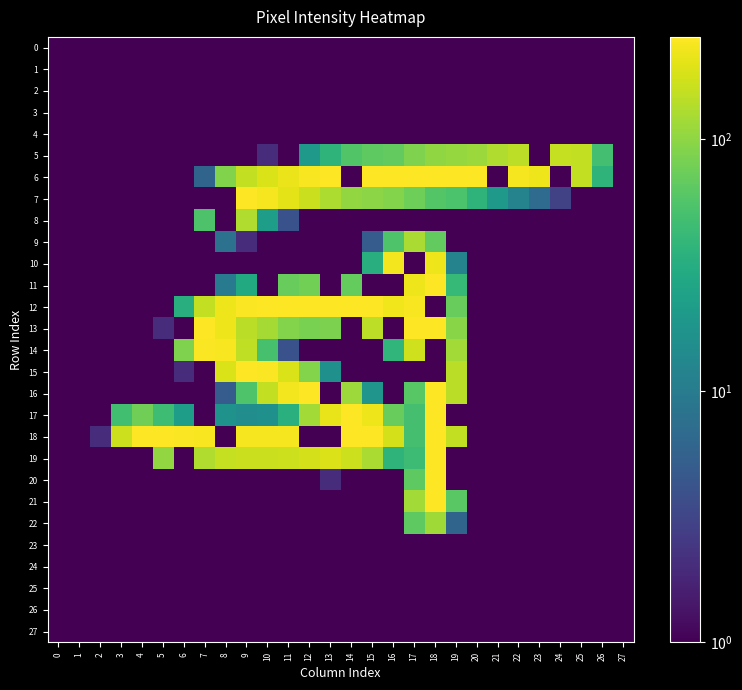

Reading right to left, transcribe all the data shown in this chart.

0: 27=0.5	26=0.5	25=0.5	24=0.5	23=0.5	22=0.5	21=0.5	20=0.5	19=0.5	18=0.5	17=0.5	16=0.5	15=0.5	14=0.5	13=0.5	12=0.5	11=0.5	10=0.5	9=0.5	8=0.5	7=0.5	6=0.5	5=0.5	4=0.5	3=0.5	2=0.5	1=0.5	0=0.5
1: 27=0.5	26=0.5	25=0.5	24=0.5	23=0.5	22=0.5	21=0.5	20=0.5	19=0.5	18=0.5	17=0.5	16=0.5	15=0.5	14=0.5	13=0.5	12=0.5	11=0.5	10=0.5	9=0.5	8=0.5	7=0.5	6=0.5	5=0.5	4=0.5	3=0.5	2=0.5	1=0.5	0=0.5
2: 27=0.5	26=0.5	25=0.5	24=0.5	23=0.5	22=0.5	21=0.5	20=0.5	19=0.5	18=0.5	17=0.5	16=0.5	15=0.5	14=0.5	13=0.5	12=0.5	11=0.5	10=0.5	9=0.5	8=0.5	7=0.5	6=0.5	5=0.5	4=0.5	3=0.5	2=0.5	1=0.5	0=0.5
3: 27=0.5	26=0.5	25=0.5	24=0.5	23=0.5	22=0.5	21=0.5	20=0.5	19=0.5	18=0.5	17=0.5	16=0.5	15=0.5	14=0.5	13=0.5	12=0.5	11=0.5	10=0.5	9=0.5	8=0.5	7=0.5	6=0.5	5=0.5	4=0.5	3=0.5	2=0.5	1=0.5	0=0.5
4: 27=0.5	26=0.5	25=0.5	24=0.5	23=0.5	22=0.5	21=0.5	20=0.5	19=0.5	18=0.5	17=0.5	16=0.5	15=0.5	14=0.5	13=0.5	12=0.5	11=0.5	10=0.5	9=0.5	8=0.5	7=0.5	6=0.5	5=0.5	4=0.5	3=0.5	2=0.5	1=0.5	0=0.5
5: 27=0.5	26=49.0	25=153.0	24=156.0	23=0.5	22=148.0	21=133.0	20=111.0	19=106.0	18=101.0	17=87.0	16=67.0	15=64.0	14=57.0	13=37.0	12=20.0	11=0.5	10=2.0	9=0.5	8=0.5	7=0.5	6=0.5	5=0.5	4=0.5	3=0.5	2=0.5	1=0.5	0=0.5
6: 27=0.5	26=37.0	25=154.0	24=0.5	23=223.0	22=236.0	21=0.5	20=254.0	19=255.0	18=255.0	17=255.0	16=255.0	15=255.0	14=0.5	13=251.0	12=240.0	11=218.0	10=188.0	9=154.0	8=90.0	7=6.0	6=0.5	5=0.5	4=0.5	3=0.5	2=0.5	1=0.5	0=0.5
7: 27=0.5	26=0.5	25=0.5	24=3.0	23=7.0	22=12.0	21=20.0	20=37.0	19=53.0	18=58.0	17=75.0	16=92.0	15=98.0	14=103.0	13=130.0	12=162.0	11=203.0	10=238.0	9=255.0	8=0.5	7=0.5	6=0.5	5=0.5	4=0.5	3=0.5	2=0.5	1=0.5	0=0.5
8: 27=0.5	26=0.5	25=0.5	24=0.5	23=0.5	22=0.5	21=0.5	20=0.5	19=0.5	18=0.5	17=0.5	16=0.5	15=0.5	14=0.5	13=0.5	12=1.0	11=4.0	10=22.0	9=131.0	8=0.5	7=54.0	6=0.5	5=0.5	4=0.5	3=0.5	2=0.5	1=0.5	0=0.5
9: 27=0.5	26=0.5	25=0.5	24=0.5	23=0.5	22=0.5	21=0.5	20=0.5	19=1.0	18=67.0	17=127.0	16=55.0	15=5.0	14=0.5	13=0.5	12=0.5	11=0.5	10=0.5	9=2.0	8=8.0	7=0.5	6=0.5	5=0.5	4=0.5	3=0.5	2=0.5	1=0.5	0=0.5
10: 27=0.5	26=0.5	25=0.5	24=0.5	23=0.5	22=0.5	21=0.5	20=0.5	19=12.0	18=222.0	17=0.5	16=231.0	15=33.0	14=0.5	13=0.5	12=0.5	11=0.5	10=0.5	9=0.5	8=0.5	7=0.5	6=0.5	5=0.5	4=0.5	3=0.5	2=0.5	1=0.5	0=0.5
11: 27=0.5	26=0.5	25=0.5	24=0.5	23=0.5	22=0.5	21=0.5	20=0.5	19=41.0	18=252.0	17=220.0	16=0.5	15=0.5	14=69.0	13=0.5	12=79.0	11=70.0	10=0.5	9=29.0	8=10.0	7=1.0	6=0.5	5=0.5	4=0.5	3=0.5	2=0.5	1=0.5	0=0.5
12: 27=0.5	26=0.5	25=0.5	24=0.5	23=0.5	22=0.5	21=0.5	20=0.5	19=71.0	18=0.5	17=239.0	16=225.0	15=250.0	14=255.0	13=255.0	12=255.0	11=255.0	10=252.0	9=247.0	8=222.0	7=154.0	6=33.0	5=0.5	4=0.5	3=0.5	2=0.5	1=0.5	0=0.5
13: 27=0.5	26=0.5	25=0.5	24=0.5	23=0.5	22=0.5	21=0.5	20=0.5	19=96.0	18=255.0	17=255.0	16=0.5	15=147.0	14=0.5	13=85.0	12=83.0	11=92.0	10=120.0	9=145.0	8=223.0	7=255.0	6=0.5	5=2.0	4=0.5	3=0.5	2=0.5	1=0.5	0=0.5
14: 27=0.5	26=0.5	25=0.5	24=0.5	23=0.5	22=0.5	21=0.5	20=0.5	19=118.0	18=0.5	17=172.0	16=38.0	15=0.5	14=0.5	13=0.5	12=0.5	11=4.0	10=51.0	9=150.0	8=241.0	7=246.0	6=88.0	5=0.5	4=0.5	3=0.5	2=0.5	1=0.5	0=0.5
15: 27=0.5	26=0.5	25=0.5	24=0.5	23=0.5	22=0.5	21=0.5	20=0.5	19=144.0	18=0.5	17=0.5	16=0.5	15=0.5	14=0.5	13=16.0	12=91.0	11=188.0	10=249.0	9=250.0	8=187.0	7=0.5	6=2.0	5=0.5	4=0.5	3=0.5	2=0.5	1=0.5	0=0.5
16: 27=0.5	26=0.5	25=0.5	24=0.5	23=0.5	22=0.5	21=0.5	20=0.5	19=145.0	18=254.0	17=60.0	16=0.5	15=18.0	14=114.0	13=0.5	12=254.0	11=233.0	10=152.0	9=55.0	8=5.0	7=0.5	6=0.5	5=0.5	4=0.5	3=0.5	2=0.5	1=0.5	0=0.5
17: 27=0.5	26=0.5	25=0.5	24=0.5	23=0.5	22=0.5	21=0.5	20=0.5	19=0.5	18=253.0	17=50.0	16=70.0	15=222.0	14=255.0	13=214.0	12=119.0	11=34.0	10=16.0	9=15.0	8=17.0	7=0.5	6=22.0	5=46.0	4=77.0	3=48.0	2=1.0	1=0.5	0=0.5
18: 27=0.5	26=0.5	25=0.5	24=0.5	23=0.5	22=0.5	21=0.5	20=1.0	19=153.0	18=252.0	17=50.0	16=178.0	15=255.0	14=255.0	13=0.5	12=0.5	11=236.0	10=238.0	9=238.0	8=0.5	7=242.0	6=245.0	5=253.0	4=255.0	3=166.0	2=2.0	1=0.5	0=0.5
19: 27=0.5	26=0.5	25=0.5	24=0.5	23=0.5	22=0.5	21=0.5	20=1.0	19=0.5	18=252.0	17=45.0	16=37.0	15=125.0	14=166.0	13=190.0	12=180.0	11=167.0	10=165.0	9=162.0	8=155.0	7=133.0	6=0.5	5=103.0	4=0.5	3=0.5	2=0.5	1=0.5	0=0.5
20: 27=0.5	26=0.5	25=0.5	24=0.5	23=0.5	22=0.5	21=0.5	20=0.5	19=0.5	18=254.0	17=65.0	16=0.5	15=0.5	14=1.0	13=2.0	12=0.5	11=0.5	10=1.0	9=0.5	8=0.5	7=0.5	6=0.5	5=0.5	4=0.5	3=0.5	2=0.5	1=0.5	0=0.5
21: 27=0.5	26=0.5	25=0.5	24=0.5	23=0.5	22=0.5	21=0.5	20=0.5	19=62.0	18=252.0	17=119.0	16=0.5	15=0.5	14=0.5	13=0.5	12=0.5	11=0.5	10=0.5	9=0.5	8=0.5	7=0.5	6=0.5	5=0.5	4=0.5	3=0.5	2=0.5	1=0.5	0=0.5
22: 27=0.5	26=0.5	25=0.5	24=0.5	23=0.5	22=0.5	21=0.5	20=0.5	19=6.0	18=116.0	17=64.0	16=0.5	15=0.5	14=0.5	13=0.5	12=0.5	11=0.5	10=0.5	9=0.5	8=0.5	7=0.5	6=0.5	5=0.5	4=0.5	3=0.5	2=0.5	1=0.5	0=0.5
23: 27=0.5	26=0.5	25=0.5	24=0.5	23=0.5	22=0.5	21=0.5	20=0.5	19=0.5	18=0.5	17=0.5	16=0.5	15=0.5	14=0.5	13=0.5	12=0.5	11=0.5	10=0.5	9=0.5	8=0.5	7=0.5	6=0.5	5=0.5	4=0.5	3=0.5	2=0.5	1=0.5	0=0.5
24: 27=0.5	26=0.5	25=0.5	24=0.5	23=0.5	22=0.5	21=0.5	20=0.5	19=0.5	18=0.5	17=0.5	16=0.5	15=0.5	14=0.5	13=0.5	12=0.5	11=0.5	10=0.5	9=0.5	8=0.5	7=0.5	6=0.5	5=0.5	4=0.5	3=0.5	2=0.5	1=0.5	0=0.5
25: 27=0.5	26=0.5	25=0.5	24=0.5	23=0.5	22=0.5	21=0.5	20=0.5	19=0.5	18=0.5	17=0.5	16=0.5	15=0.5	14=0.5	13=0.5	12=0.5	11=0.5	10=0.5	9=0.5	8=0.5	7=0.5	6=0.5	5=0.5	4=0.5	3=0.5	2=0.5	1=0.5	0=0.5
26: 27=0.5	26=0.5	25=0.5	24=0.5	23=0.5	22=0.5	21=0.5	20=0.5	19=0.5	18=0.5	17=0.5	16=0.5	15=0.5	14=0.5	13=0.5	12=0.5	11=0.5	10=0.5	9=0.5	8=0.5	7=0.5	6=0.5	5=0.5	4=0.5	3=0.5	2=0.5	1=0.5	0=0.5
27: 27=0.5	26=0.5	25=0.5	24=0.5	23=0.5	22=0.5	21=0.5	20=0.5	19=0.5	18=0.5	17=0.5	16=0.5	15=0.5	14=0.5	13=0.5	12=0.5	11=0.5	10=0.5	9=0.5	8=0.5	7=0.5	6=0.5	5=0.5	4=0.5	3=0.5	2=0.5	1=0.5	0=0.5